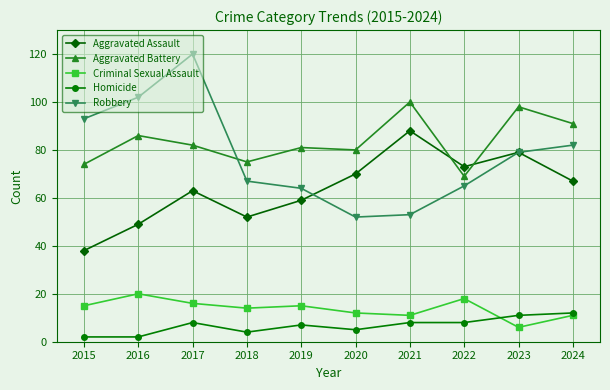

True or false: Aggravated Battery has more than 0 points higher than both neighbors.

True